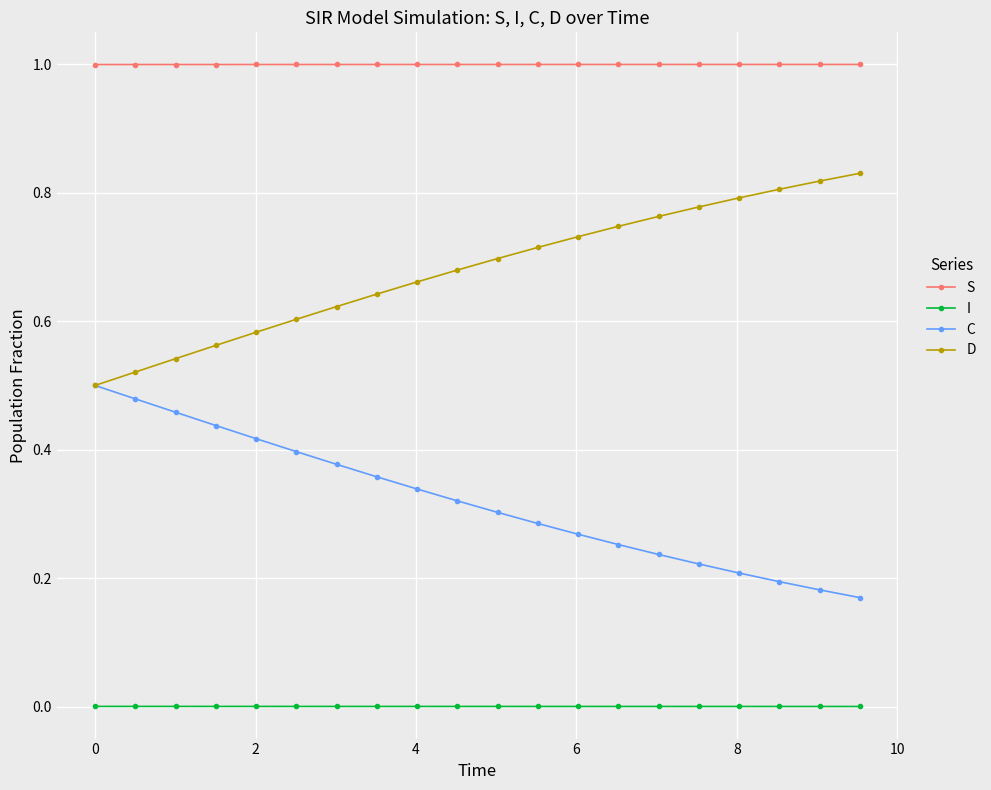

What is the value of the S point at the 4th from the left?

1.0